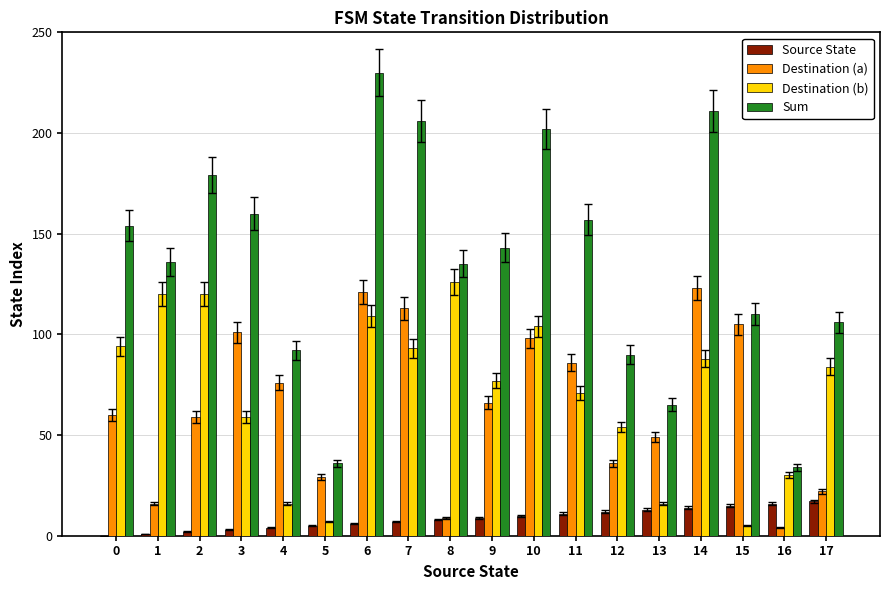

What is the highest value of the Destination (b) series?

126